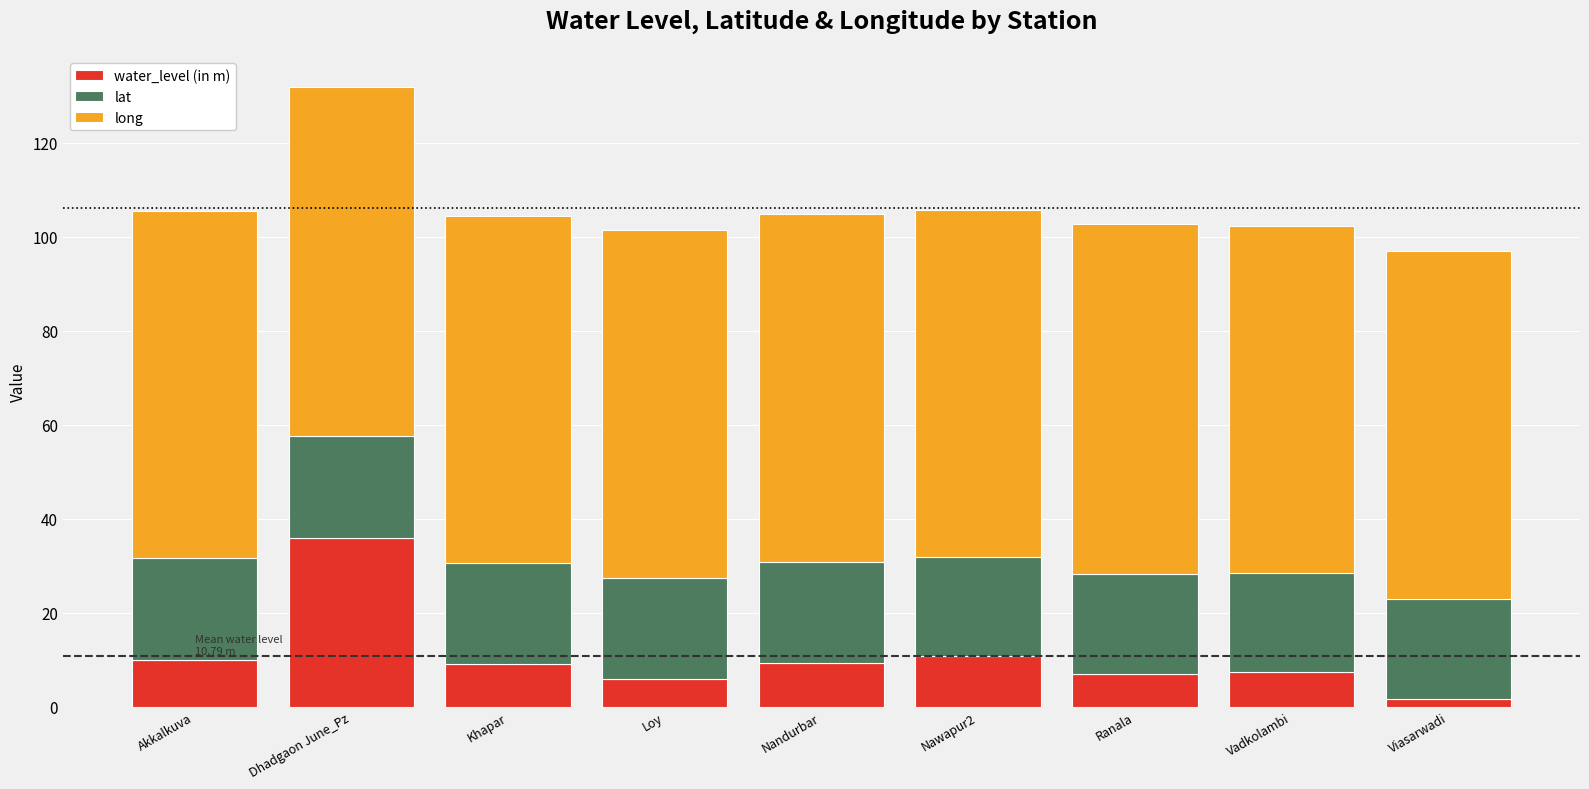

How many data points does each series have?

9